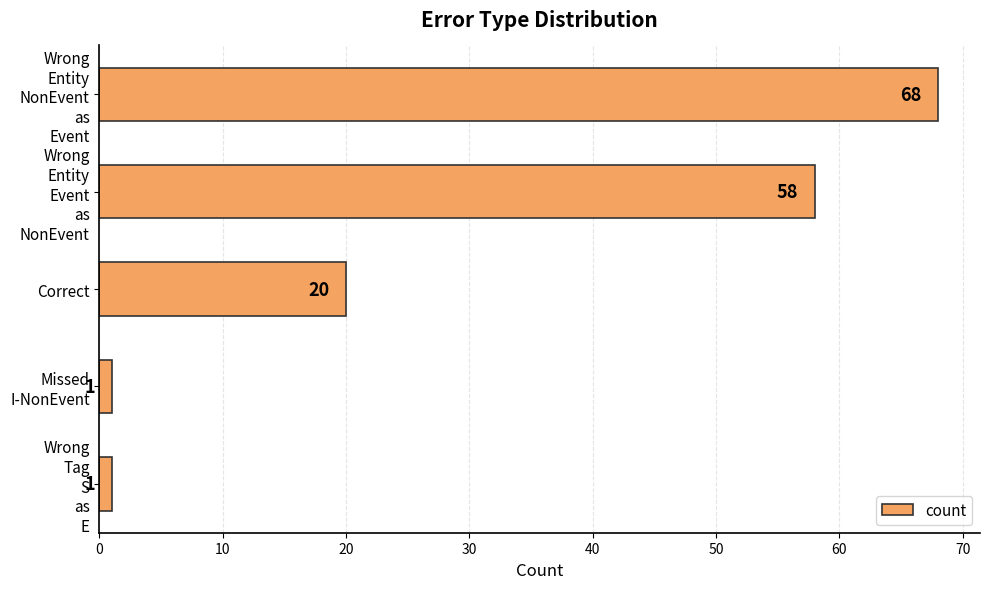

What is the sum of all values?

148